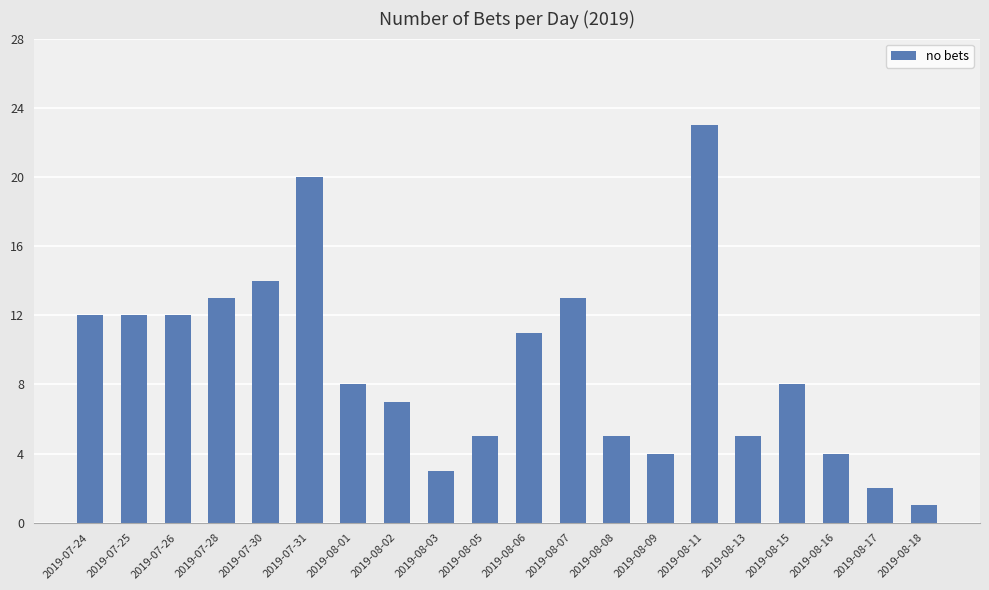

The value at 2019-08-18 is 1. True or false?

True